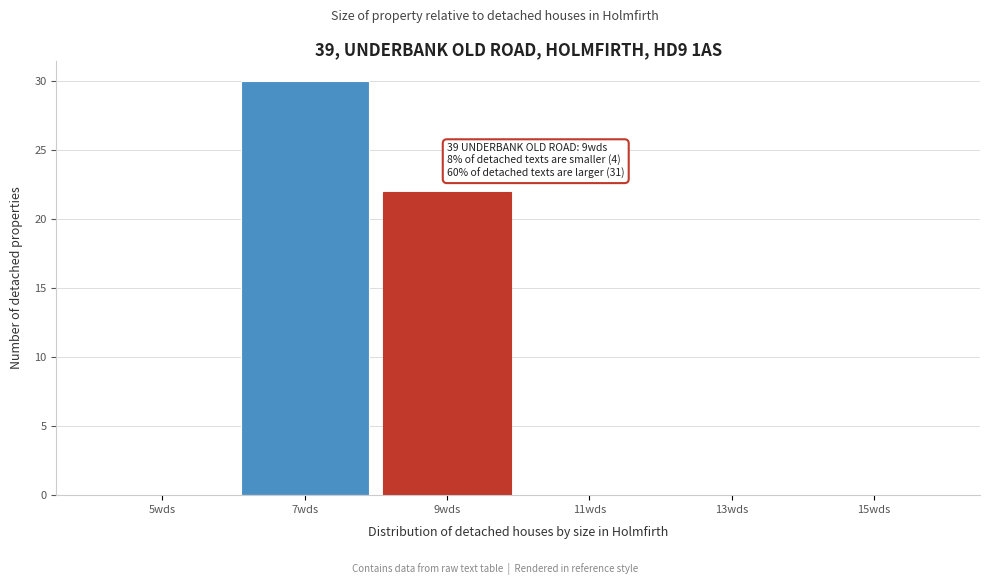

Over which range of the x-axis is the bar tallest?

6 to 8